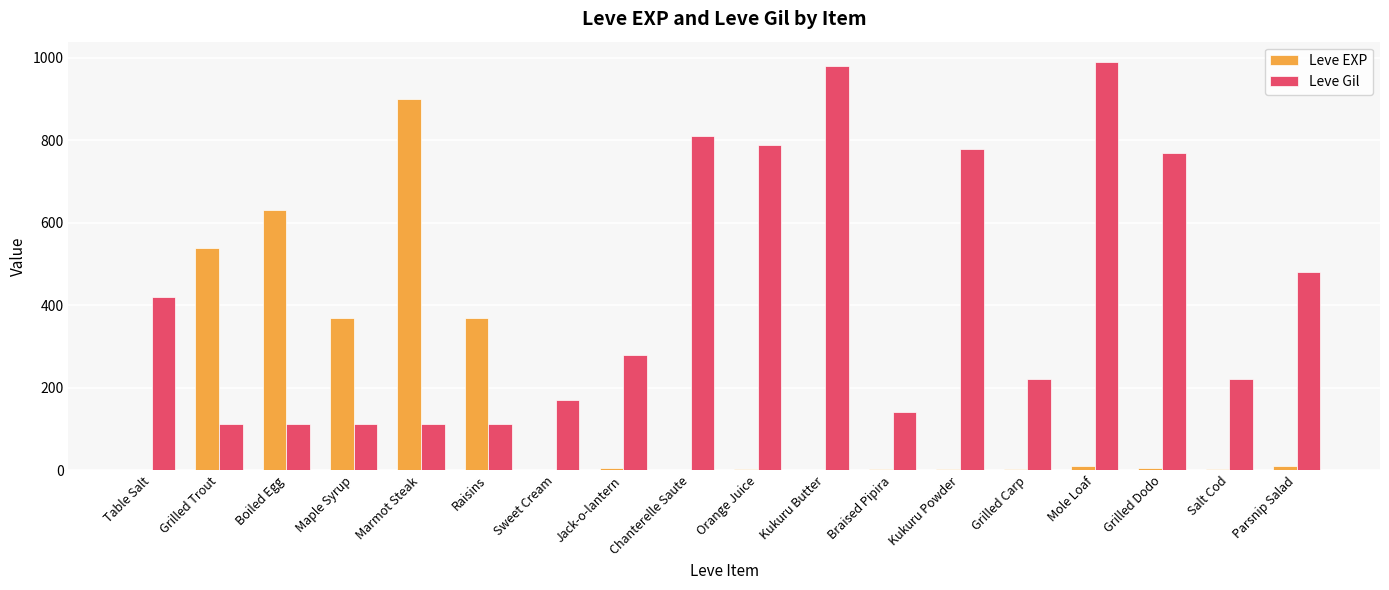

What is the greatest value displayed?

990